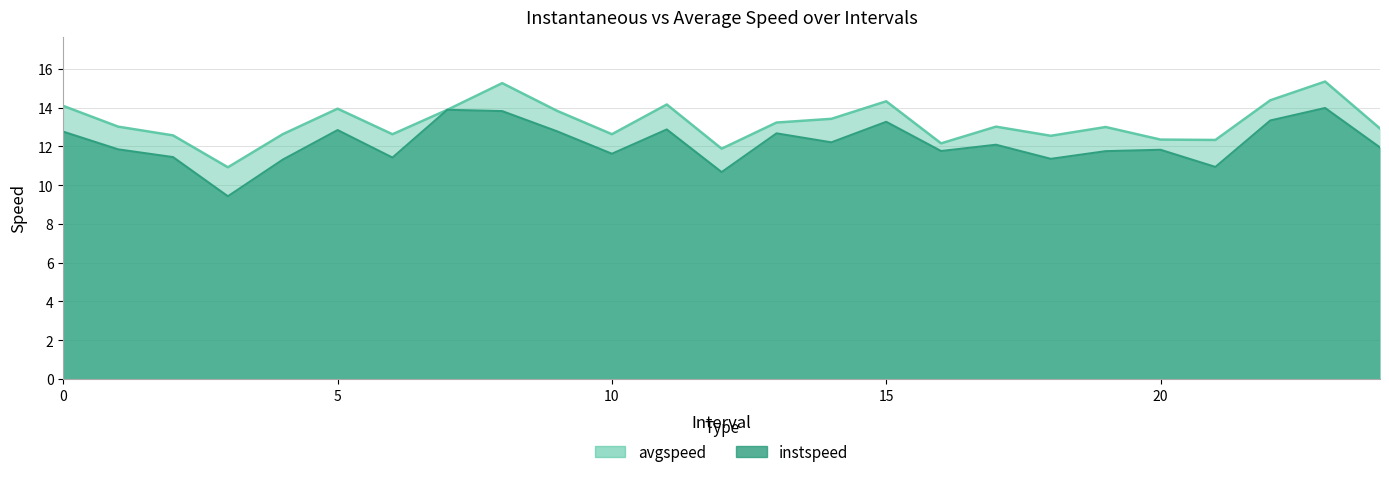

At which category is the sum across all series the highest?

23.0